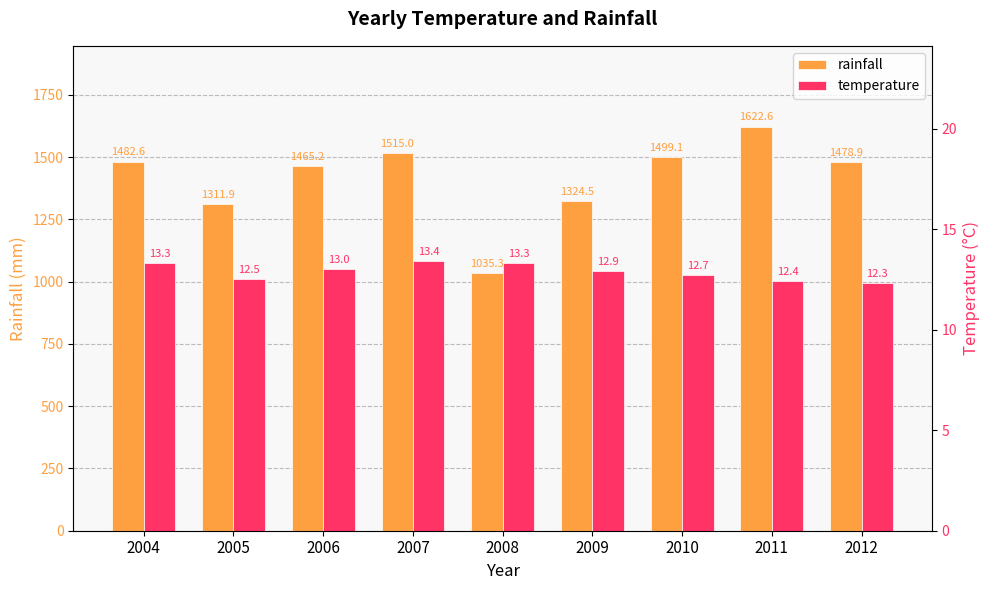

What is the value of the temperature bar at the 6th from the left?

12.9